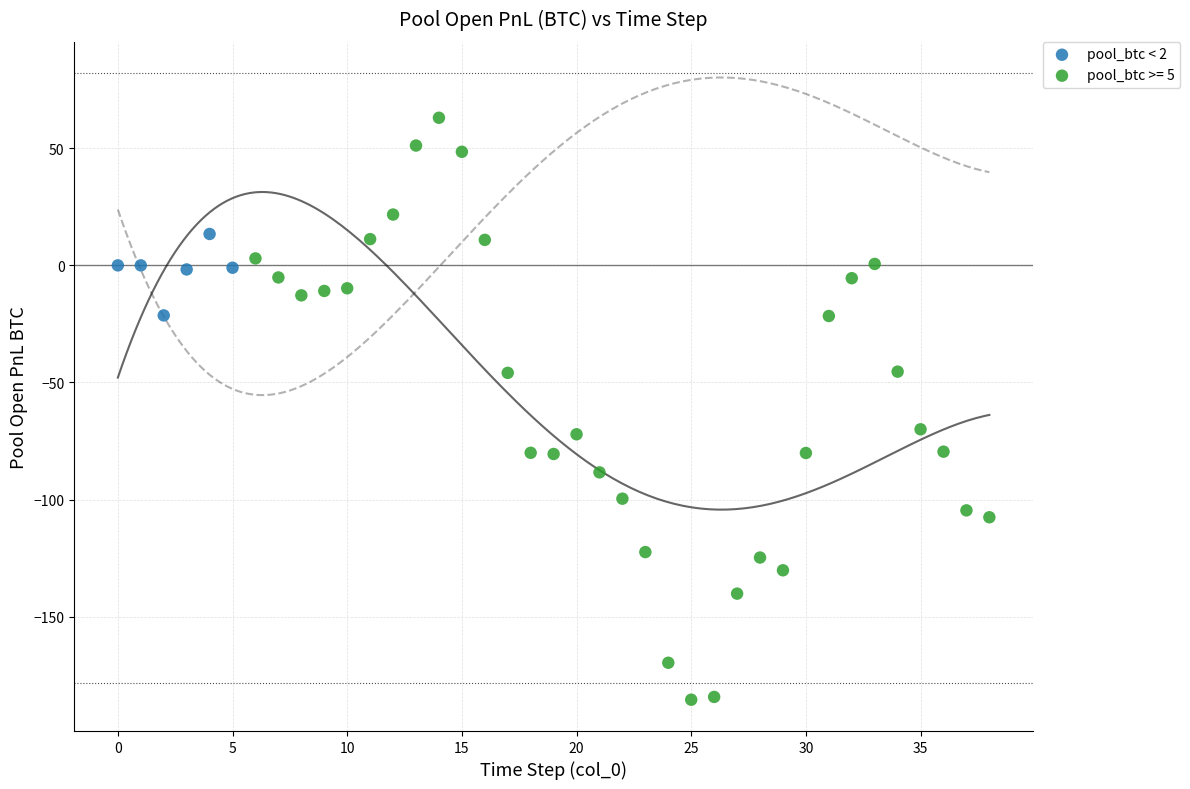

Which series has the largest Y range (max minus min)?

pool_btc >= 5